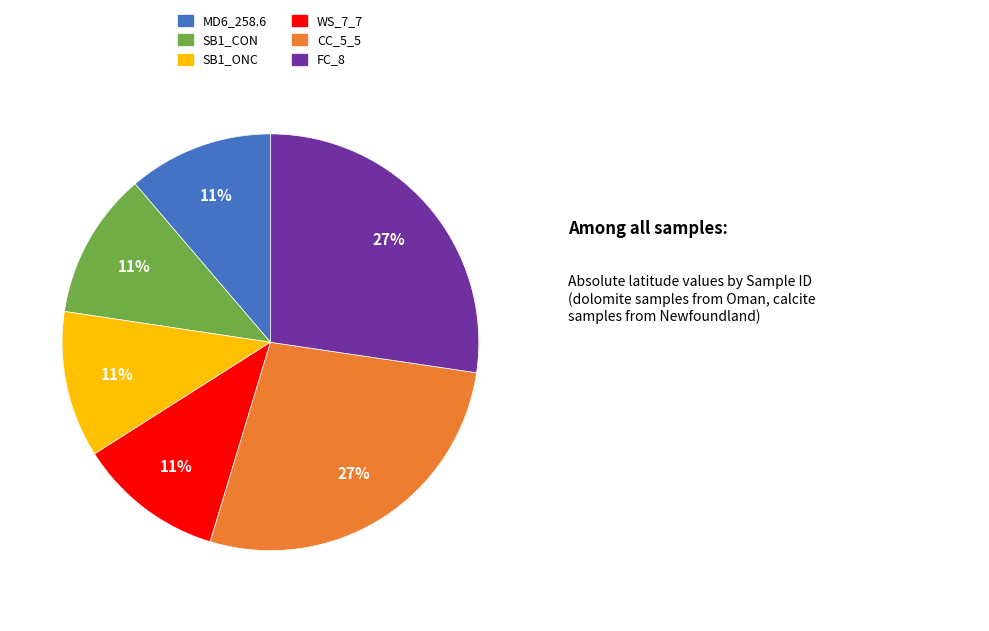

Which has a higher value, FC_8 or WS_7_7?

FC_8